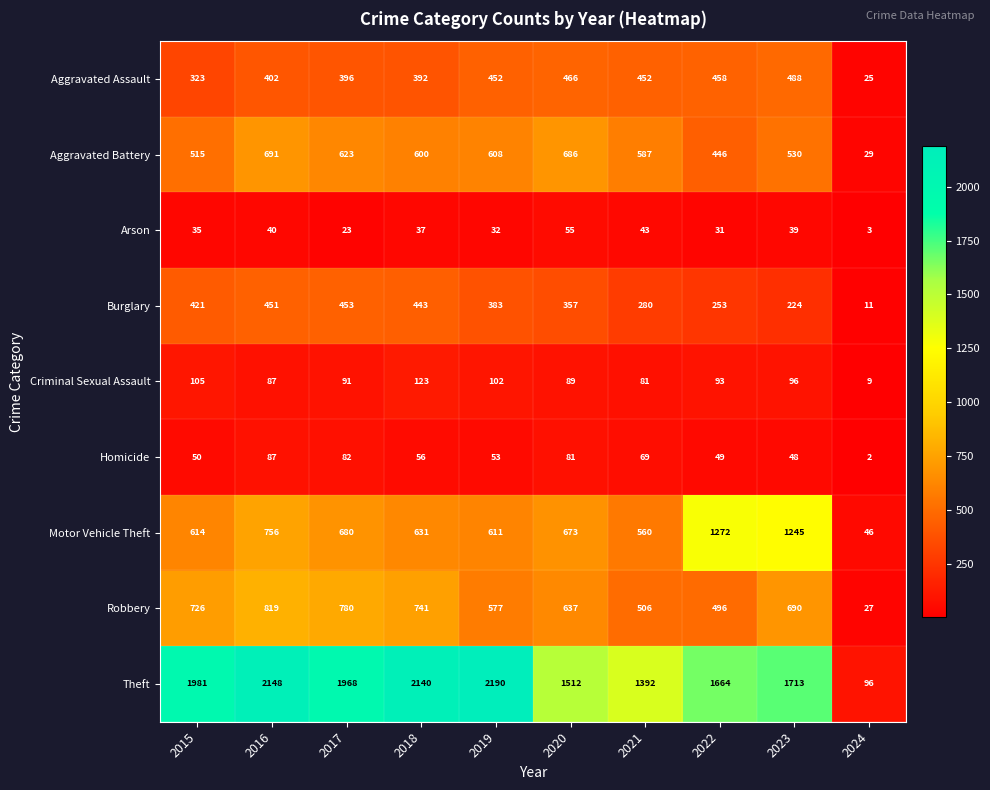

What is the difference between the maximum and minimum values in the Aggravated Assault series?

463